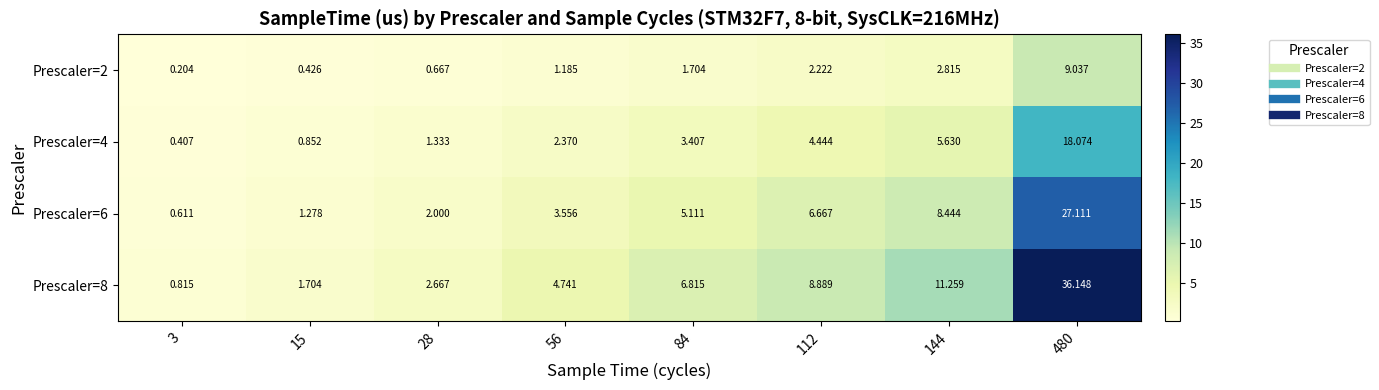

Count the number of data series in this chart.

4